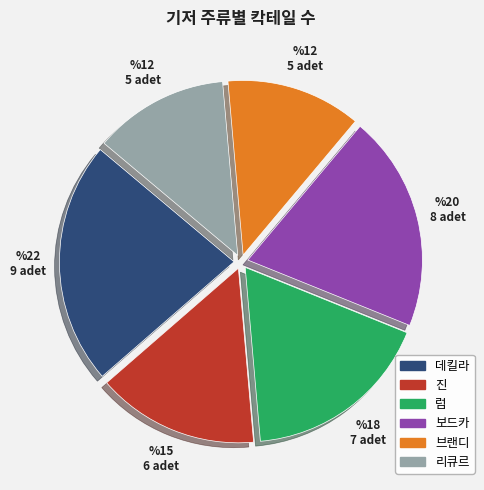

How many slices are in this pie chart?

6